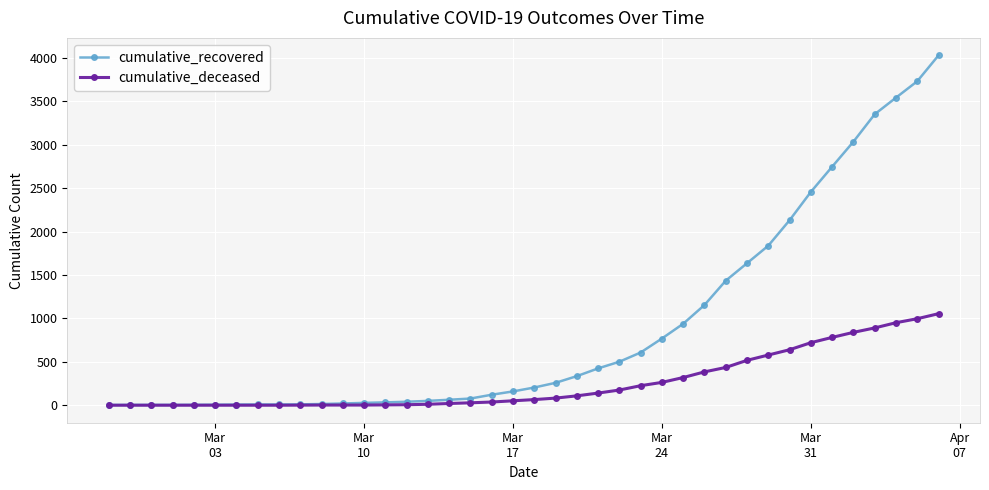

How many lines are shown in the chart?

2